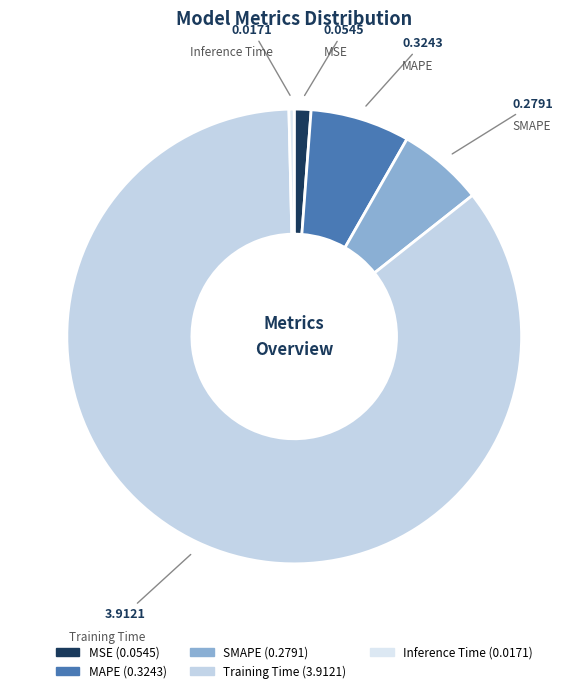

Rank the categories by value from highest to lowest.

Training Time, MAPE, SMAPE, MSE, Inference Time